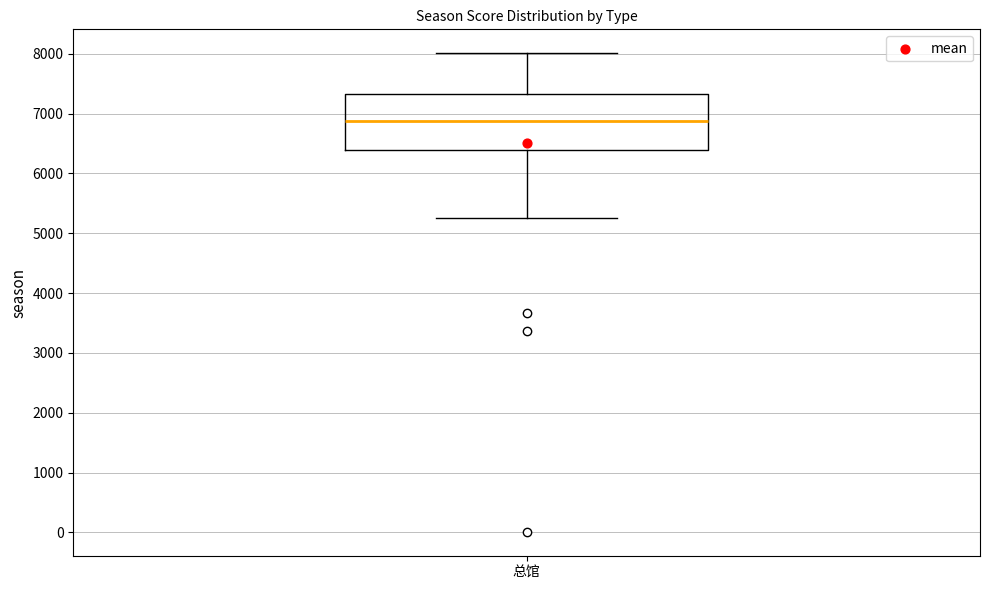

Read this box plot against the y-axis: the position of the median line, the range covered by the box, and the ends of both whiskers. The values are not printed on the chart, so give them approximately, as read against the axis.

median 6900, box 6400 to 7300, whiskers 5300 to 8000